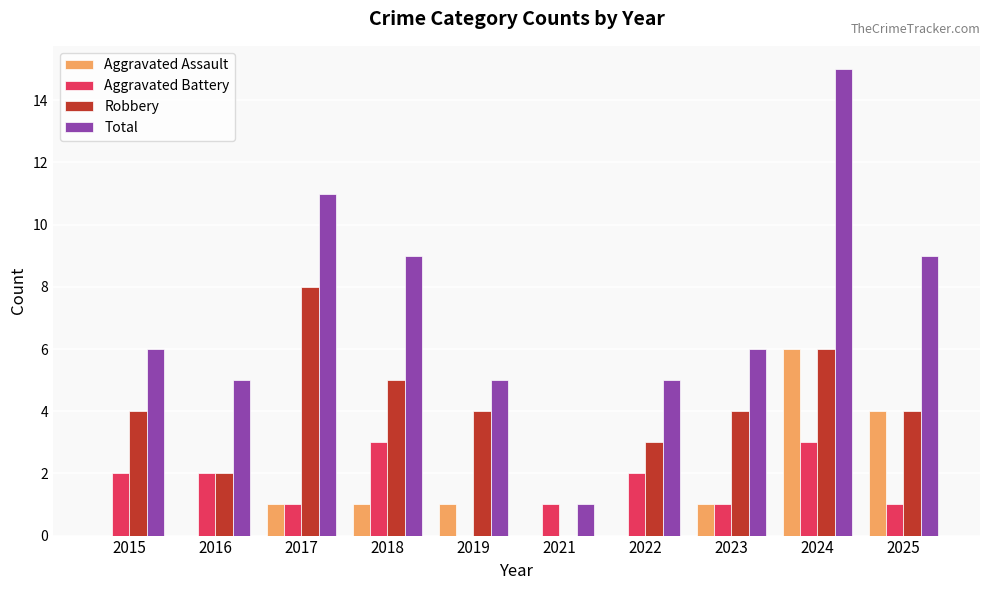

The value of Aggravated Battery at 2021 is 1. True or false?

True